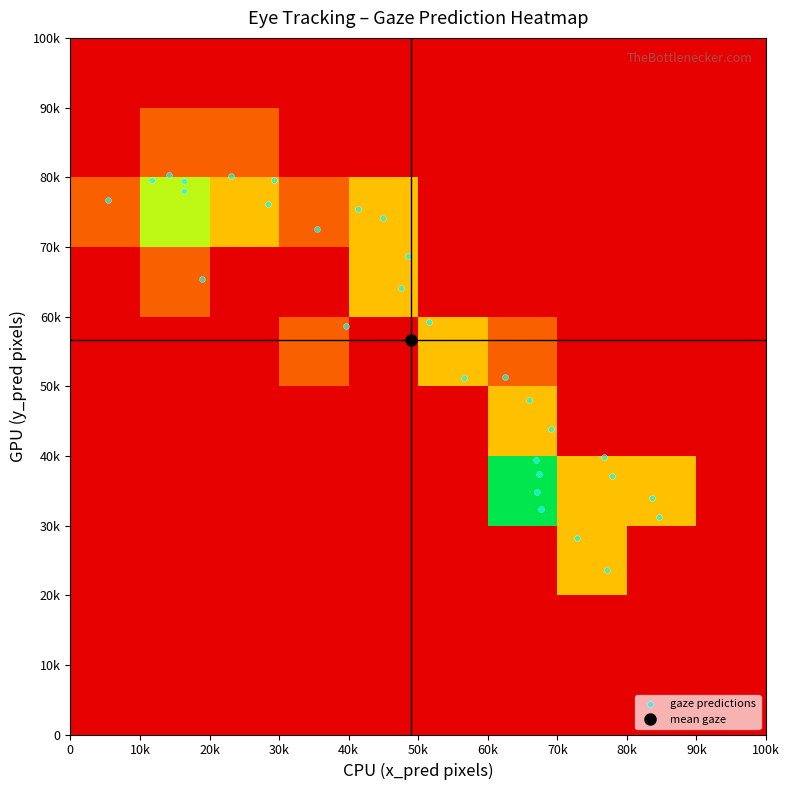

The value of 345.4 at 4 is -530.9. True or false?

False